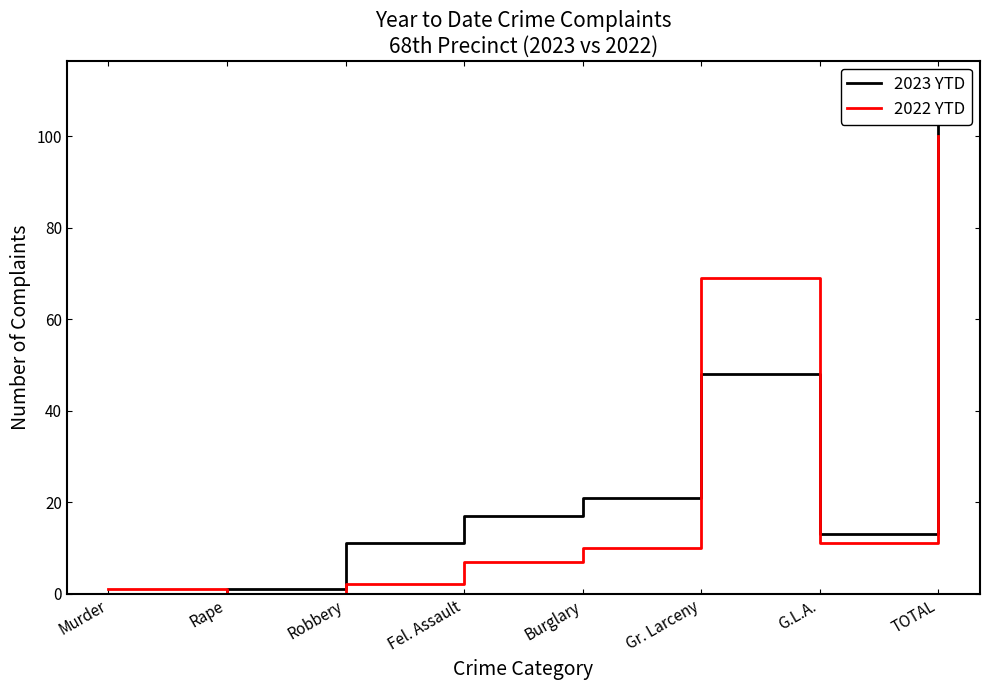

How many distinct data groups are displayed?

2